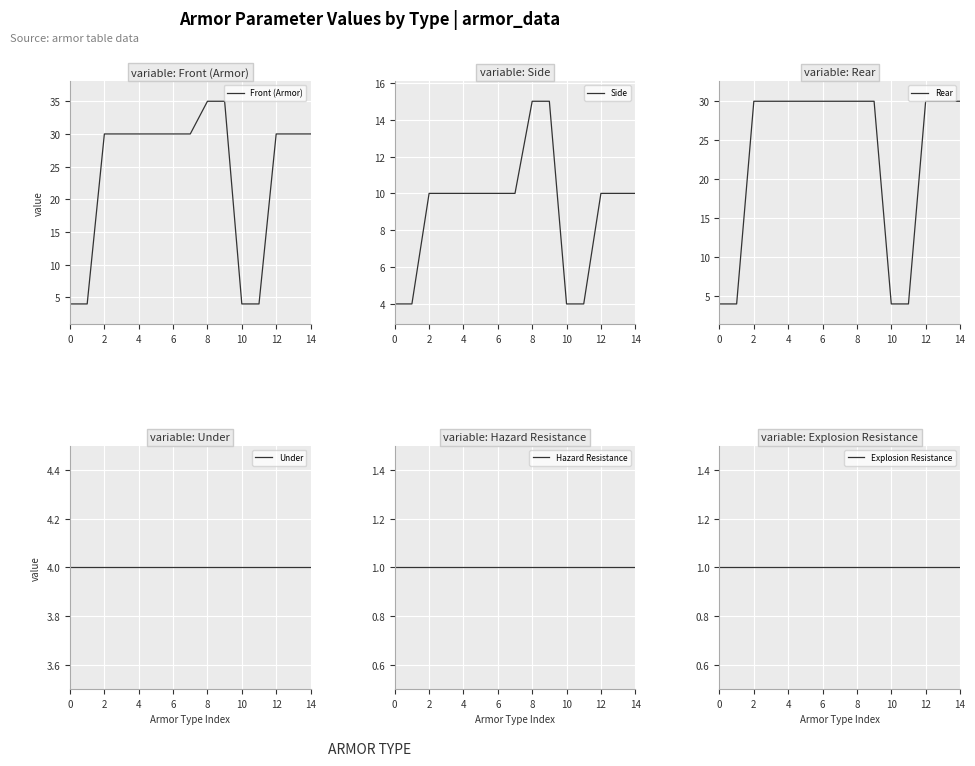

What is the highest value of the Front (Armor) series?

35